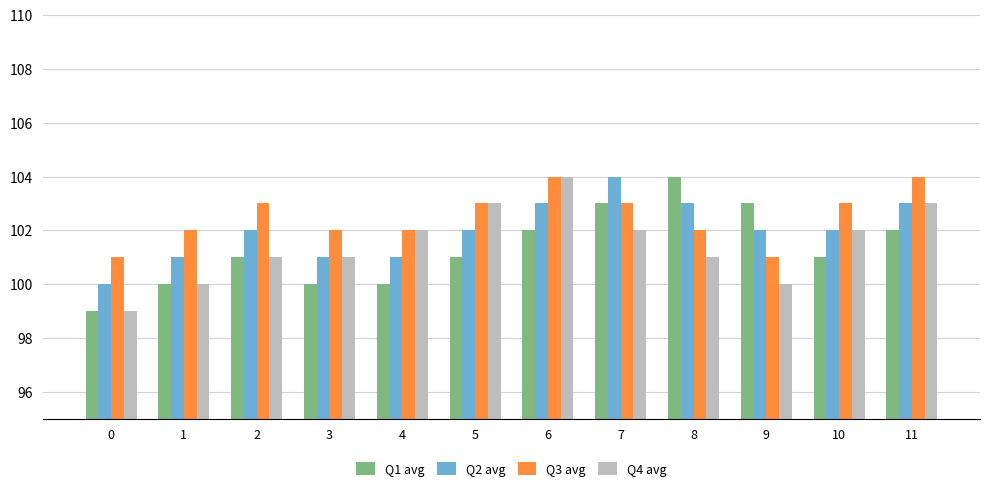

Rank the series at 8 from highest to lowest value.

Q1 avg, Q2 avg, Q3 avg, Q4 avg